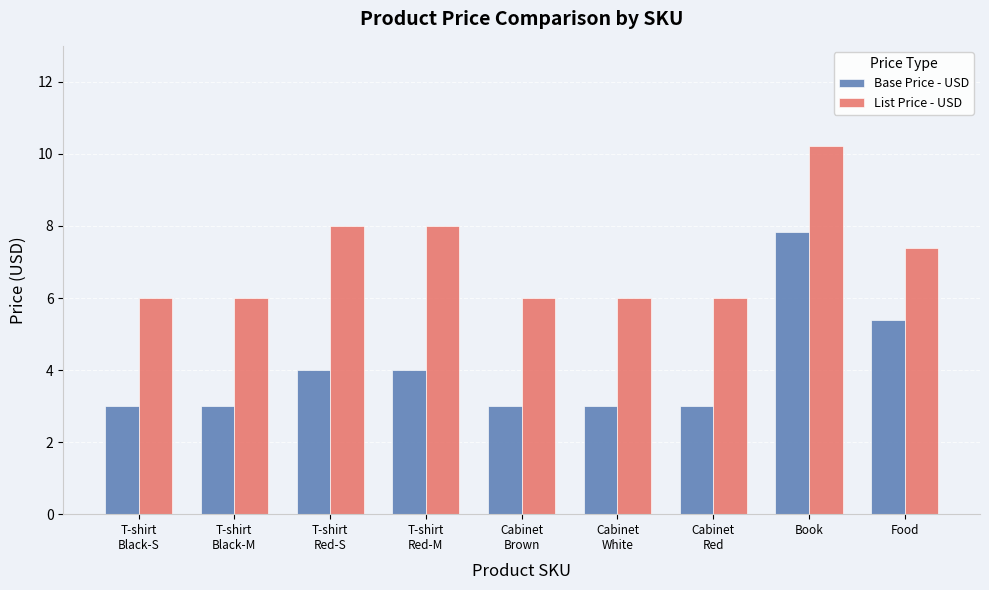

Reading left to right, extract all data points from this chart.

Base Price - USD: 3.0	3.0	4.0	4.0	3.0	3.0	3.0	7.8	5.4
List Price - USD: 6.0	6.0	8.0	8.0	6.0	6.0	6.0	10.2	7.4